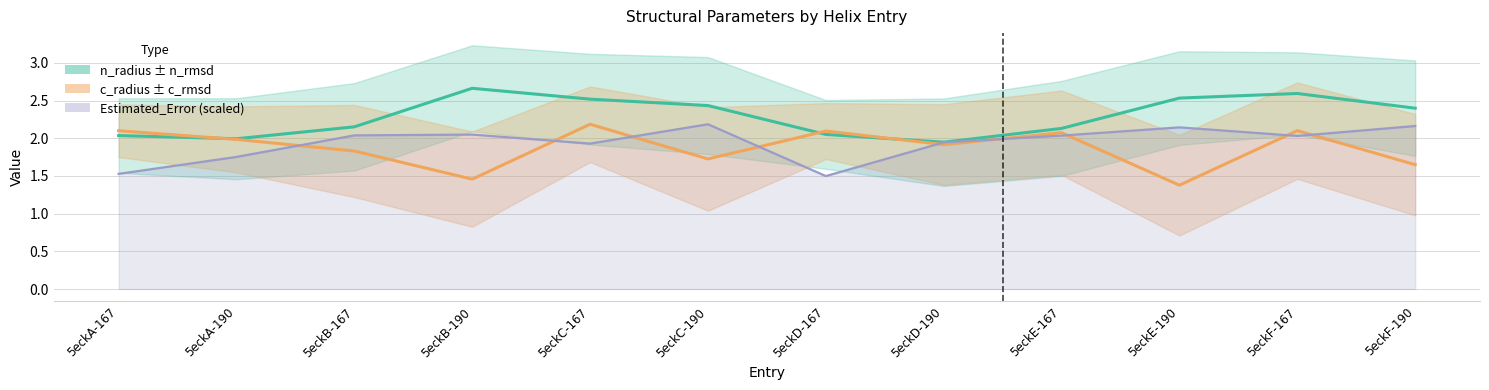

List the labels in order of Estimated_Error value, largest first.

5eckC-190, 5eckF-190, 5eckE-190, 5eckB-190, 5eckB-167, 5eckE-167, 5eckF-167, 5eckD-190, 5eckC-167, 5eckA-190, 5eckA-167, 5eckD-167